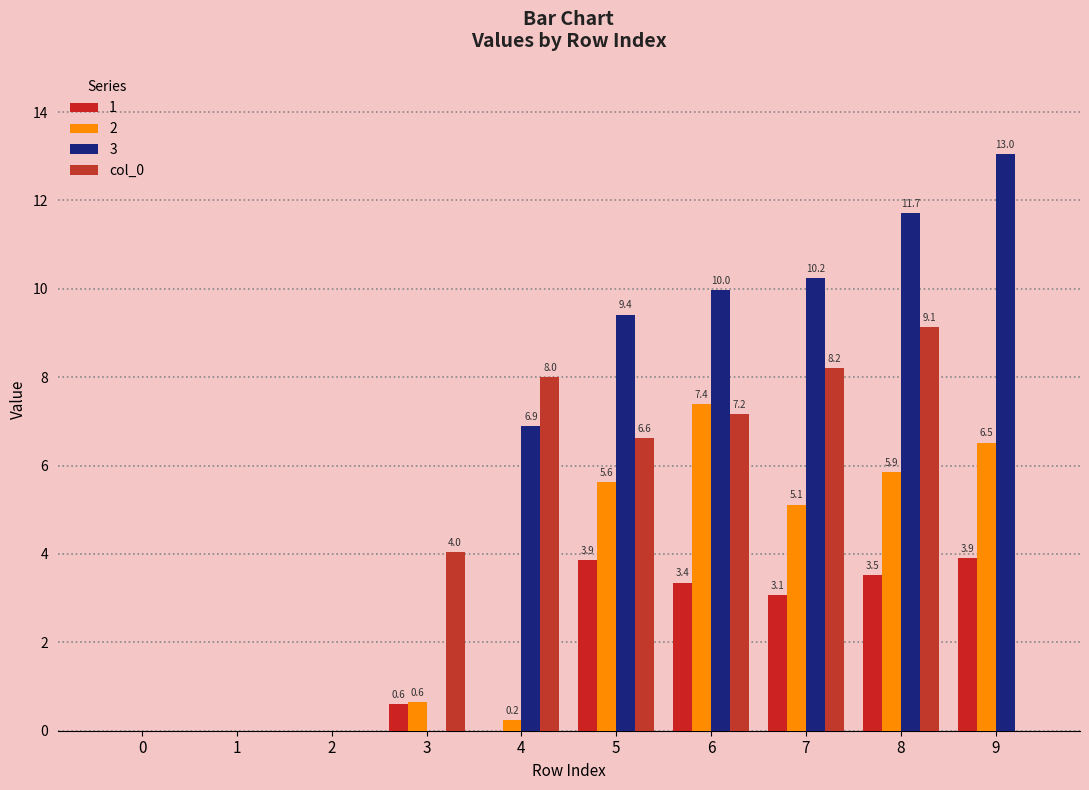

Are the bars grouped side by side (vs. stacked)?

Yes